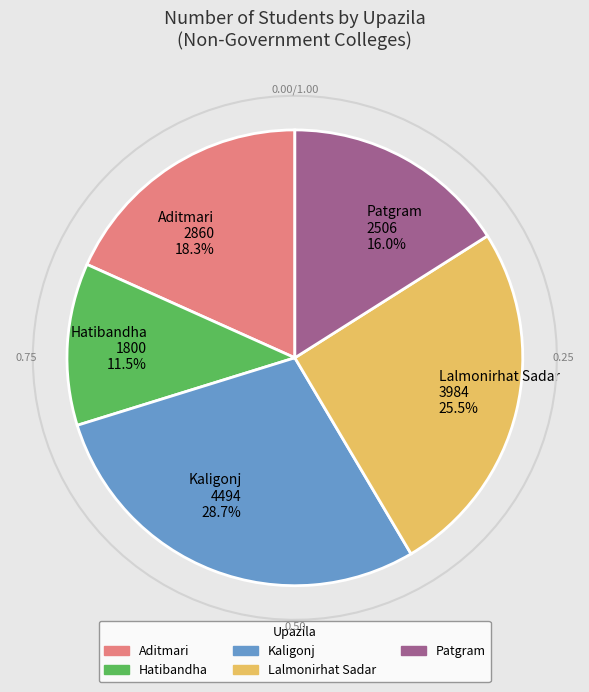

To the nearest percent, what is the difference between the largest and smallest slice percentages?

17%